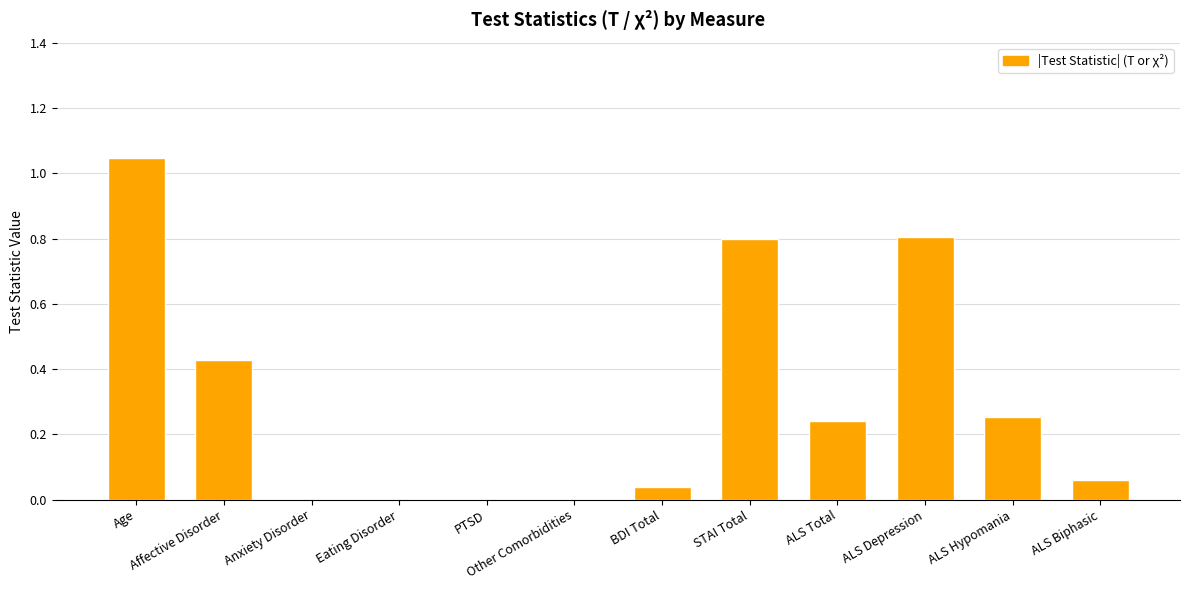

What is the sum of all values?

3.7